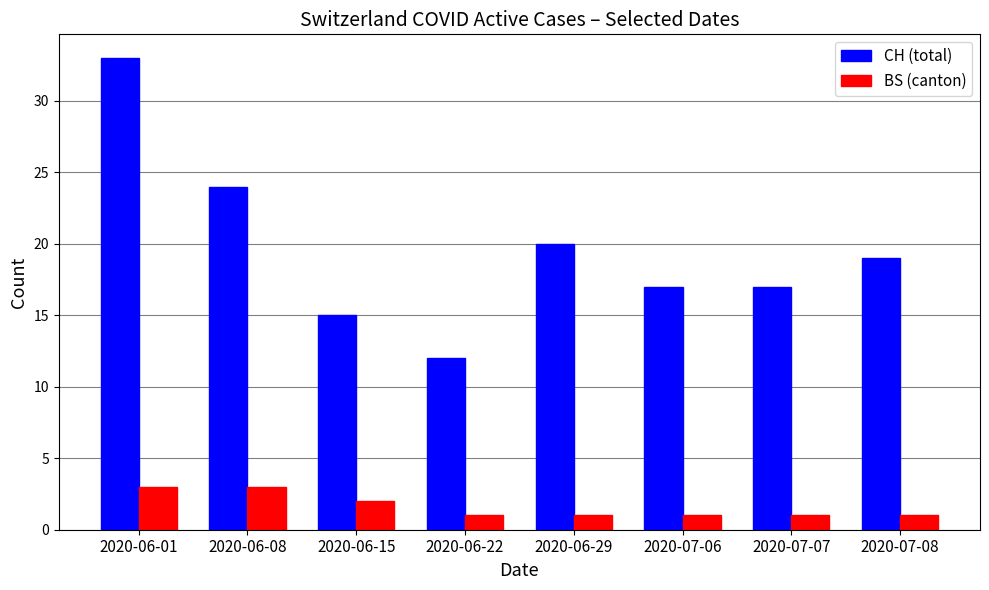

What is the minimum value shown in the chart?

1